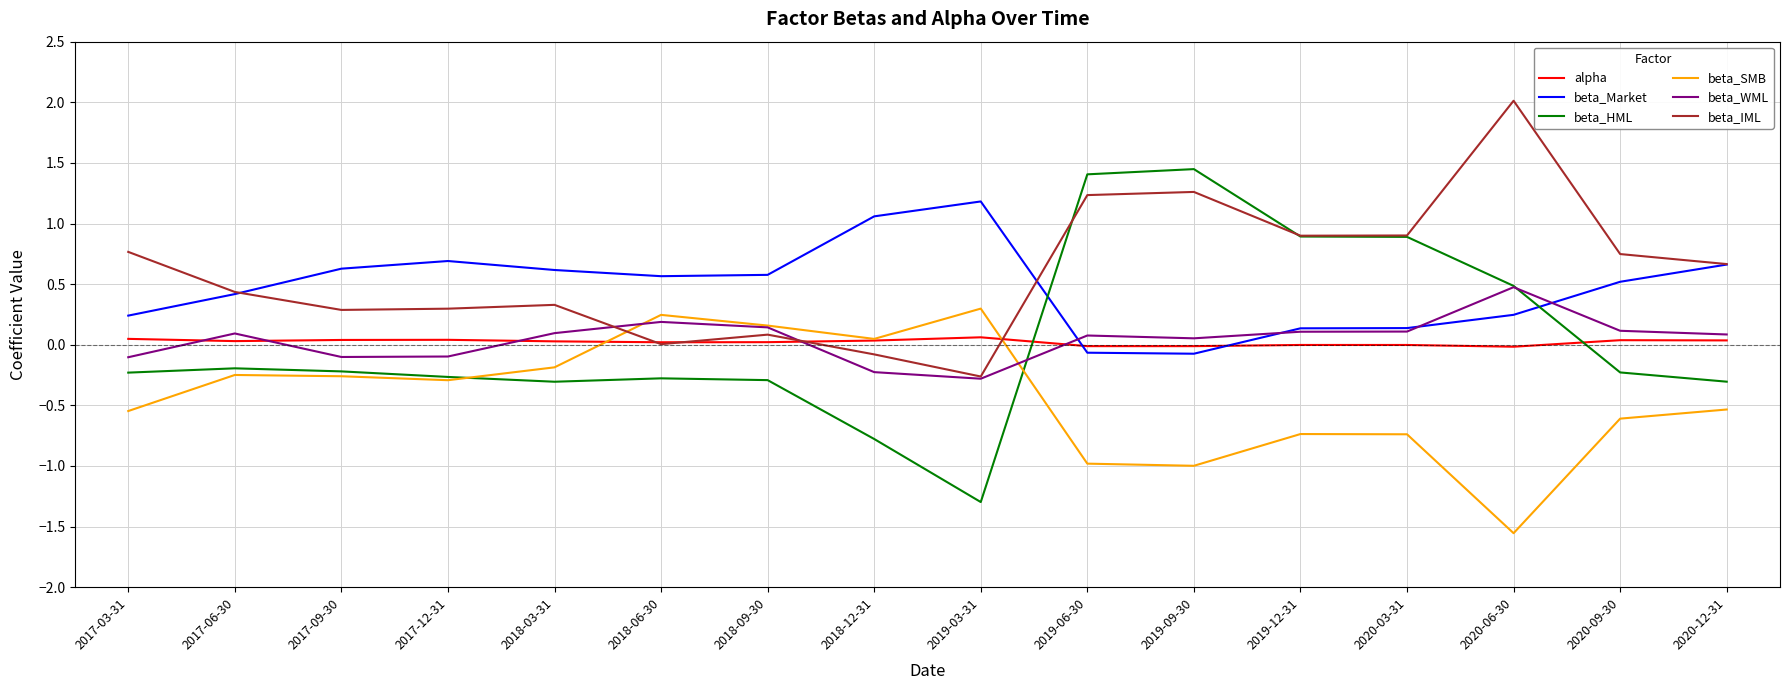

What is the sum of all beta_SMB values?

-6.9